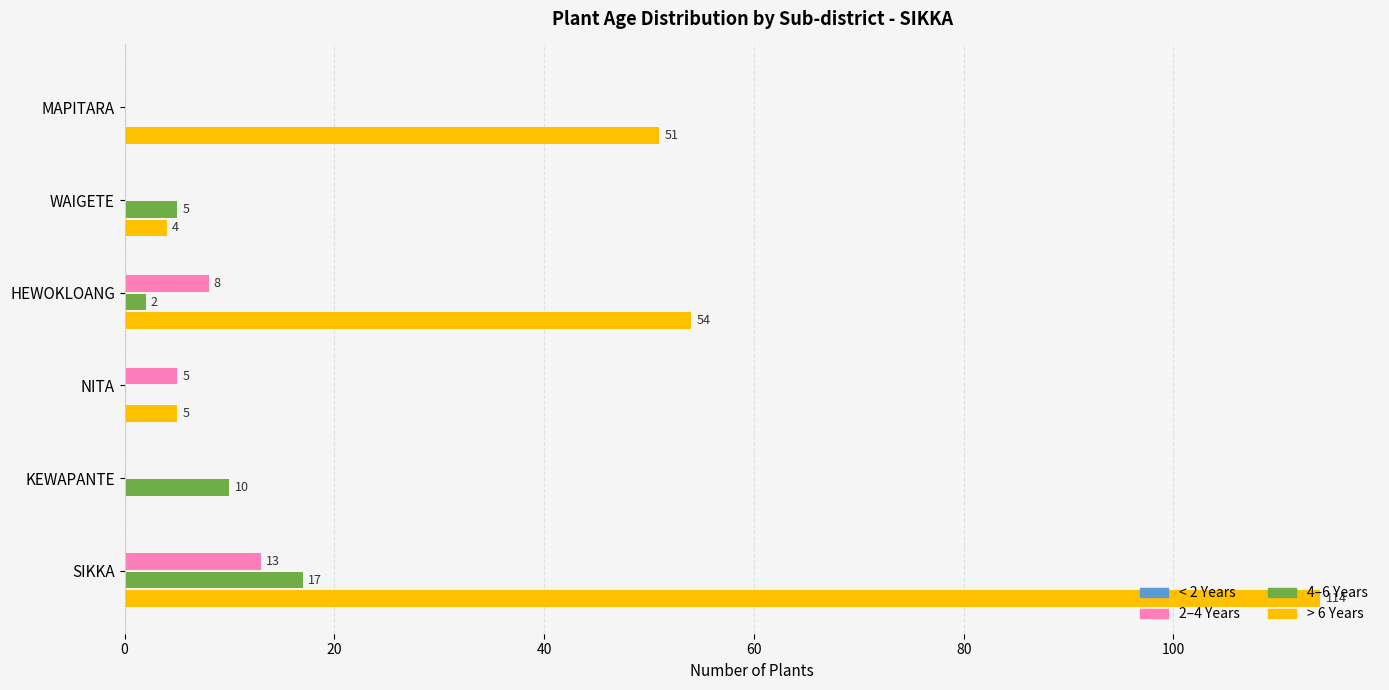

How many positive values does the 2–4 Years series have?

3